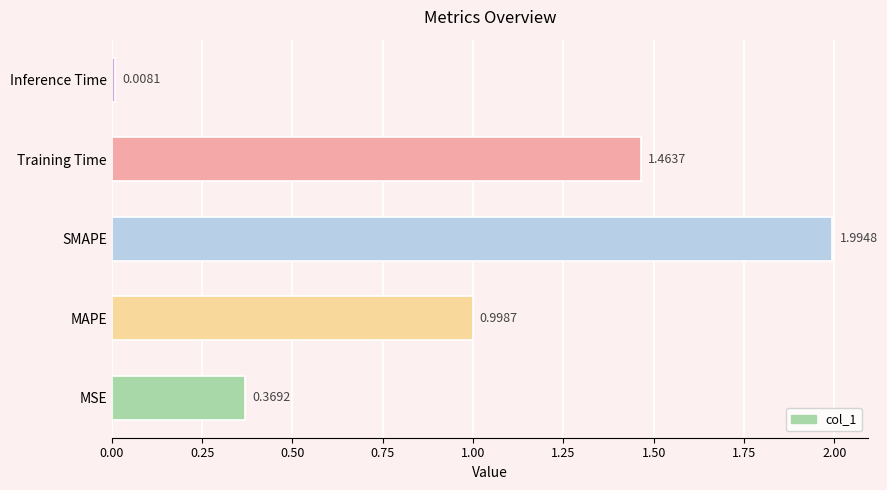

How many bars are there in total?

5